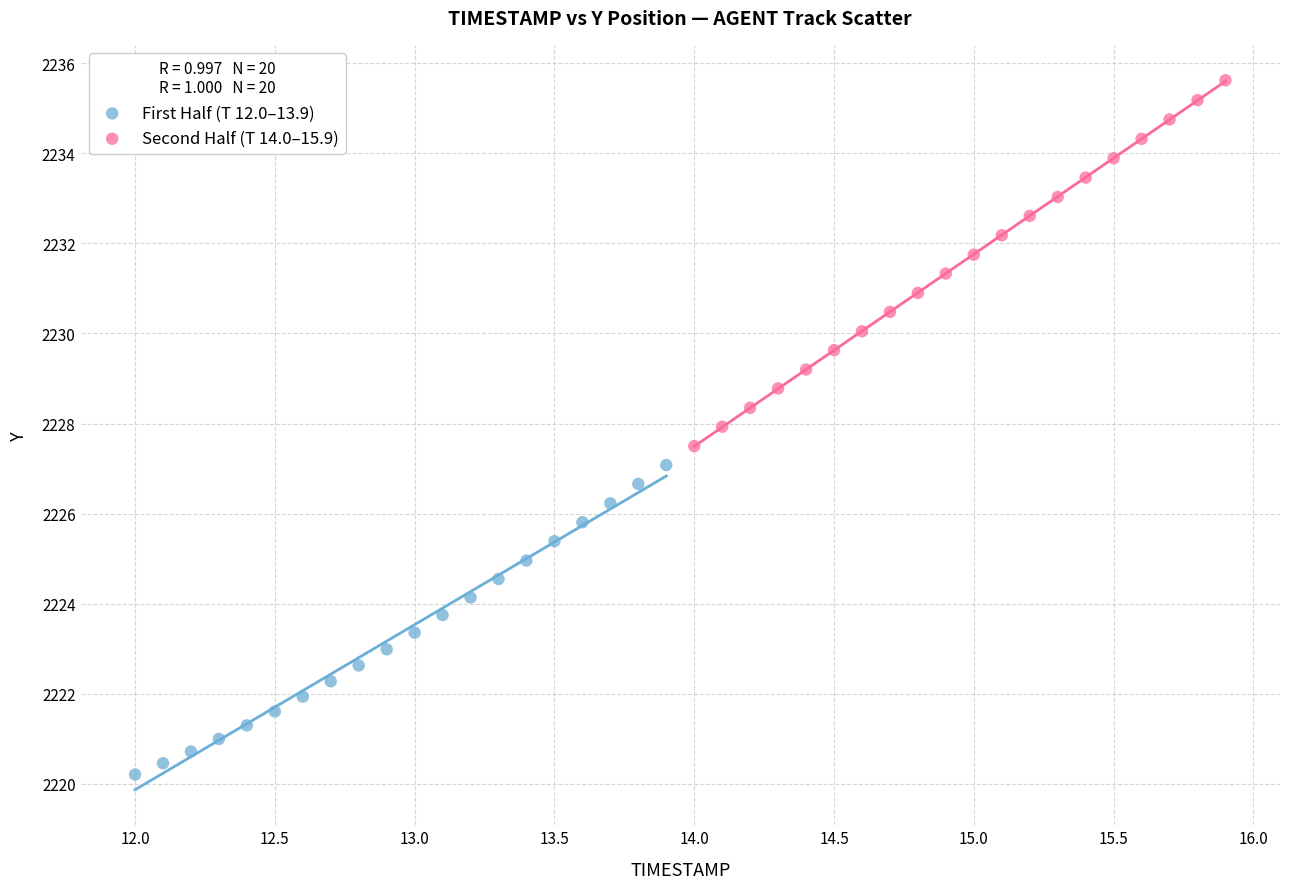

Which series has the widest spread of Y values?

Second Half (T 14.0–15.9)